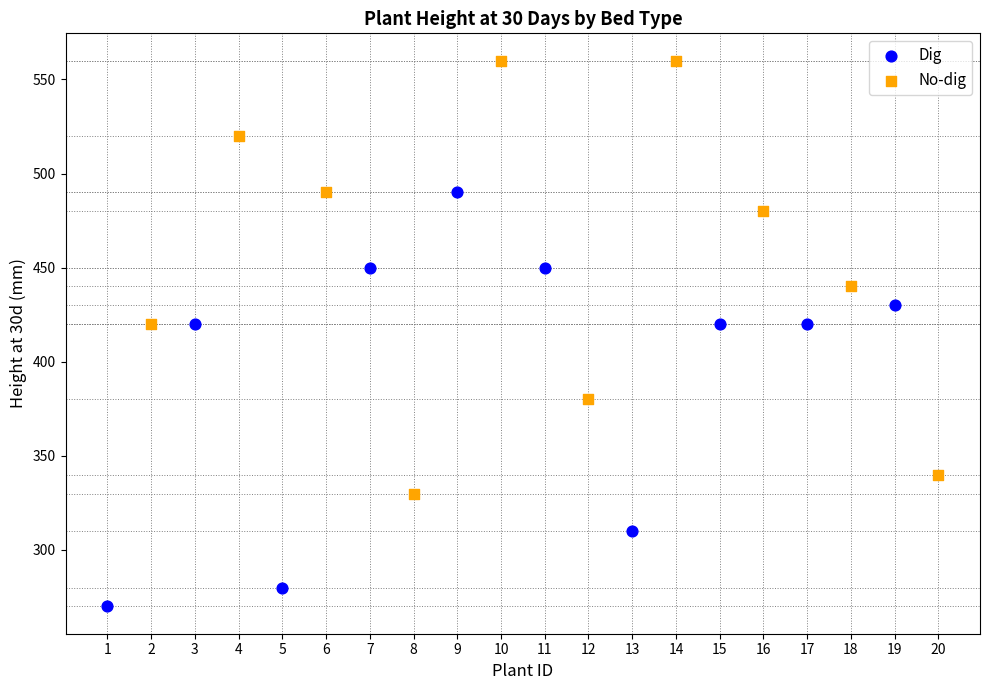

Which series has the widest spread of Y values?

No-dig